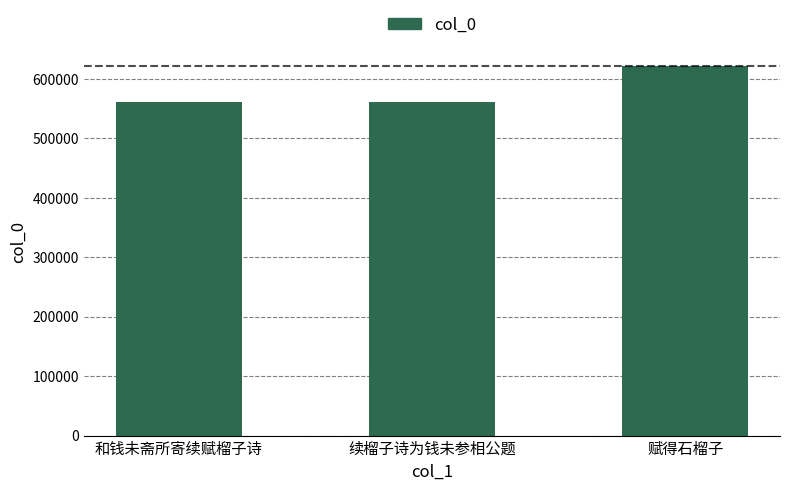

What is the minimum value shown in the chart?

560421